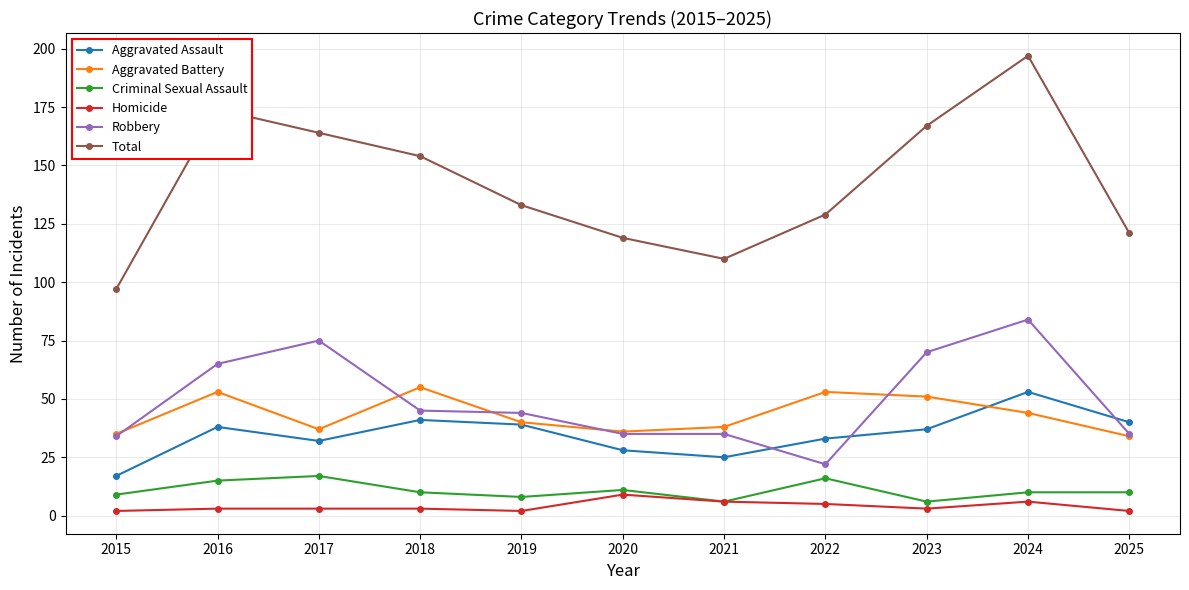

What is the sum of all Criminal Sexual Assault values?

118